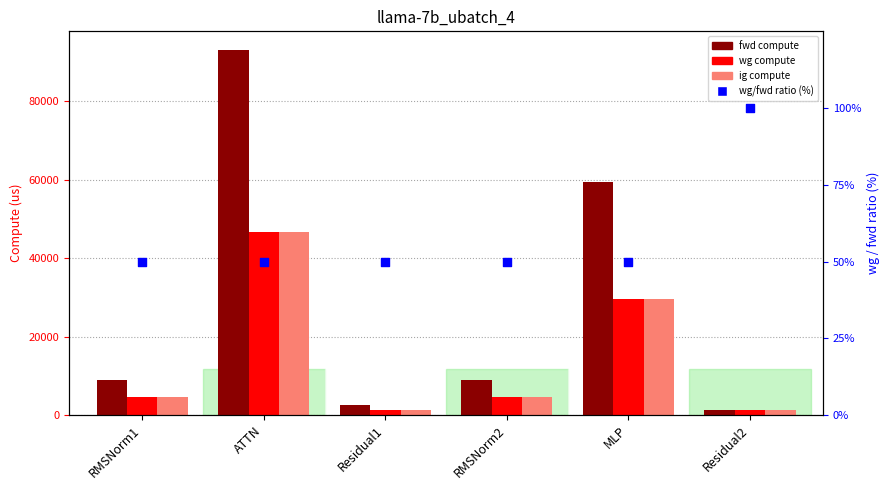

What are all the series names shown in the legend?

fwd compute, wg compute, ig compute, wg/fwd ratio (%)